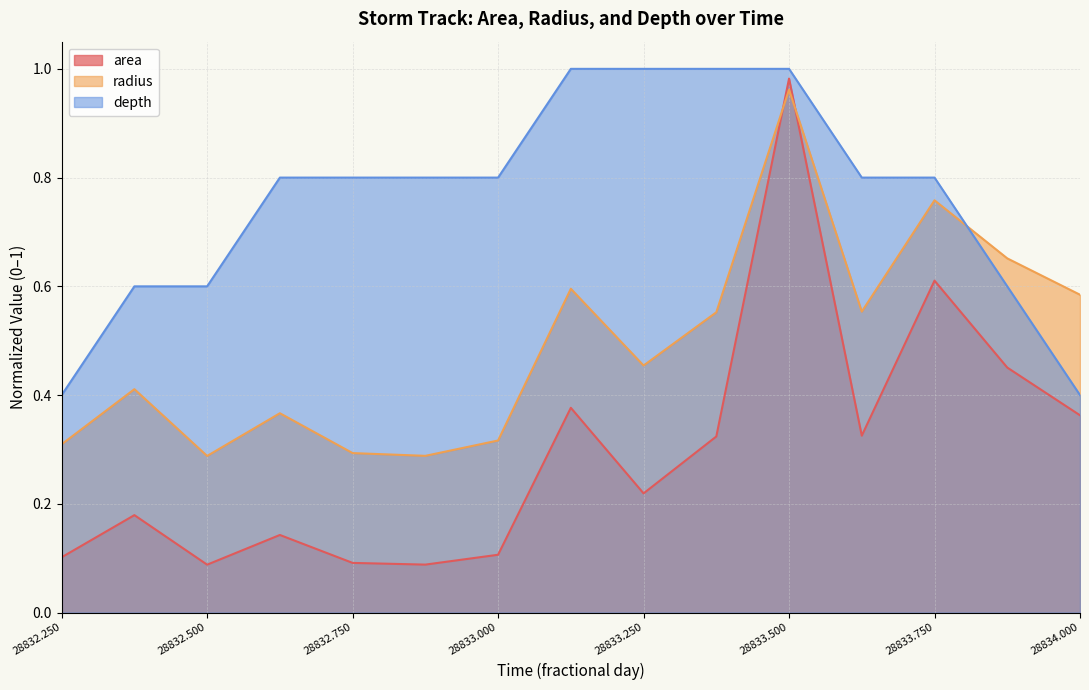

What is the sum of all area values?

4.4